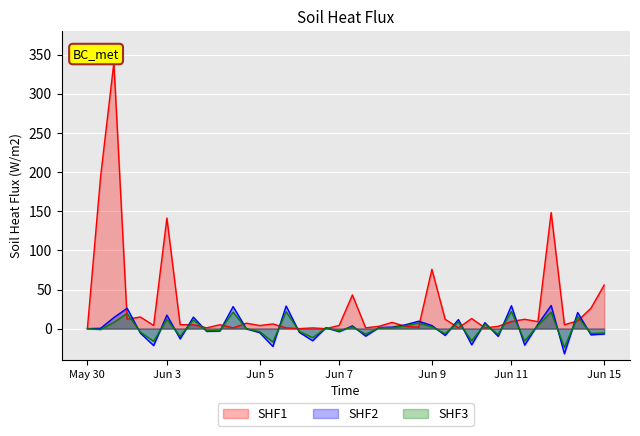

Which series has the largest total across all categories?

SHF1